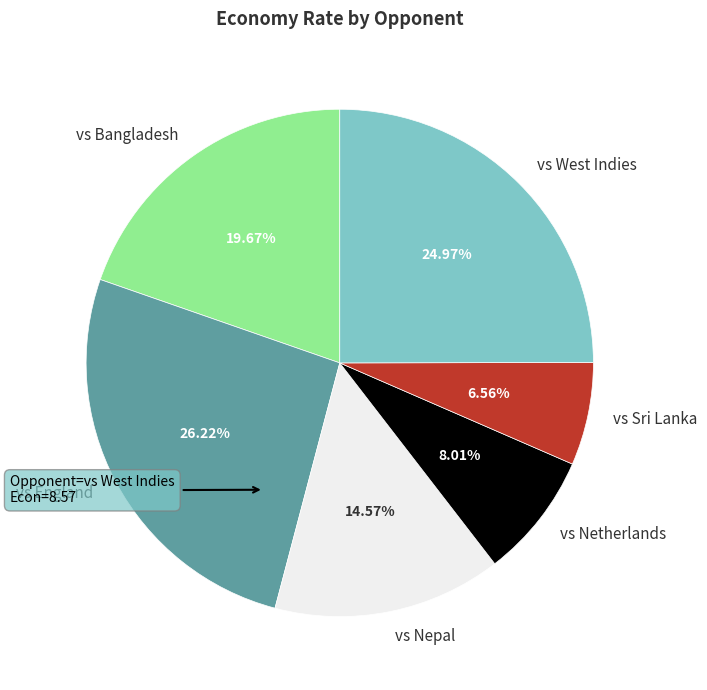

Which slice is the smallest?

vs Sri Lanka